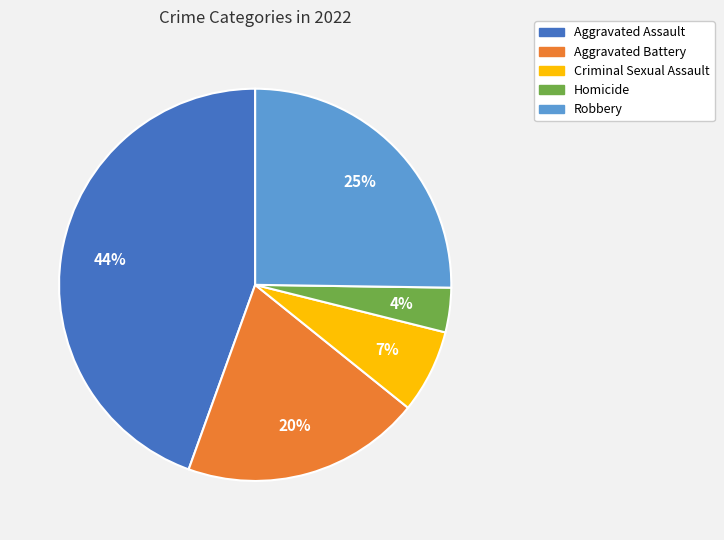

What is the smallest slice in the pie chart?

Homicide